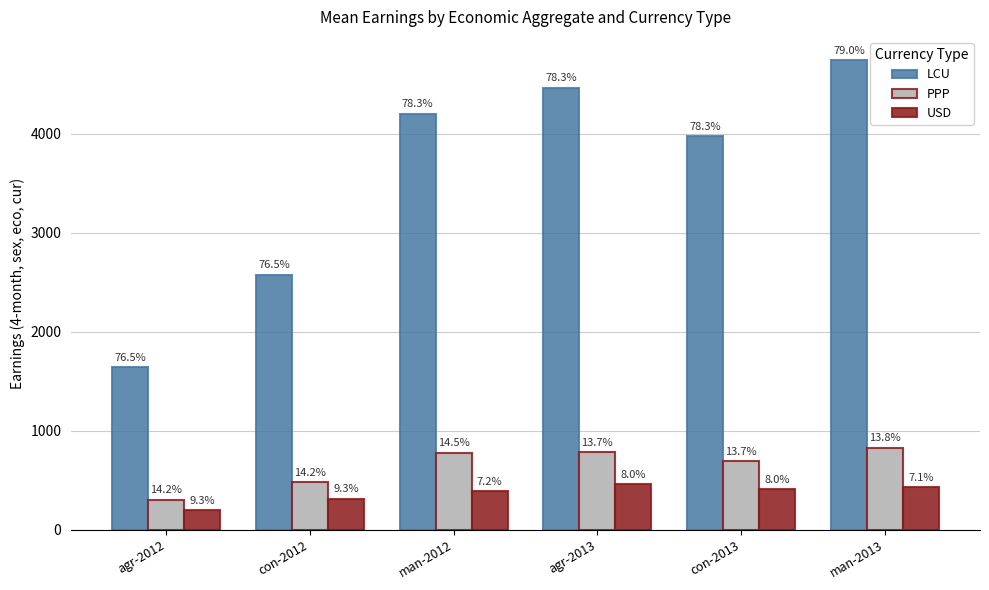

Is it true that USD equals 119.2 at con-2012?

False